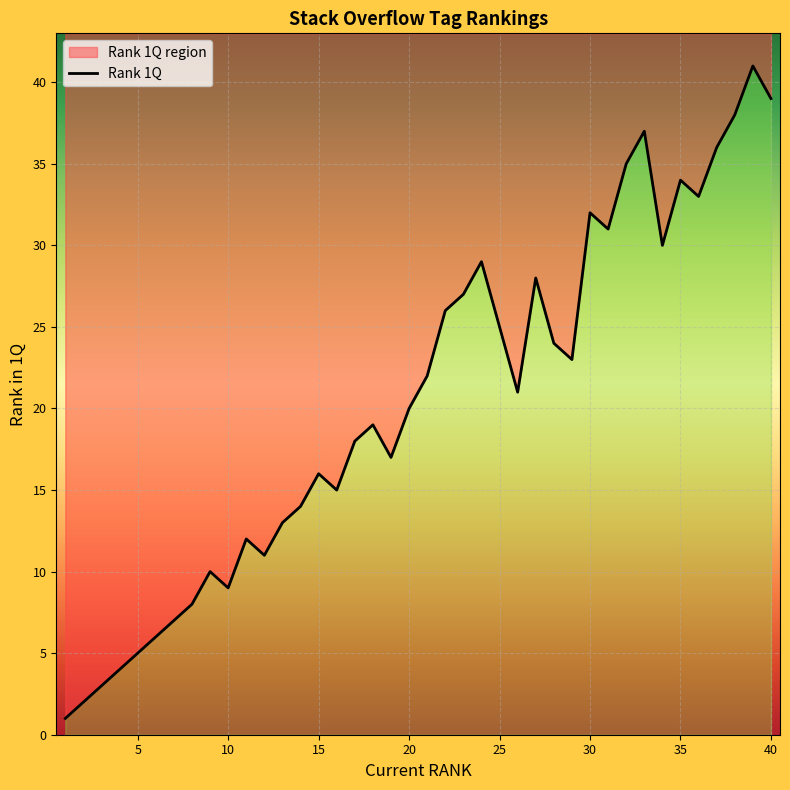

Does the chart display data point markers on the line(s)?

No